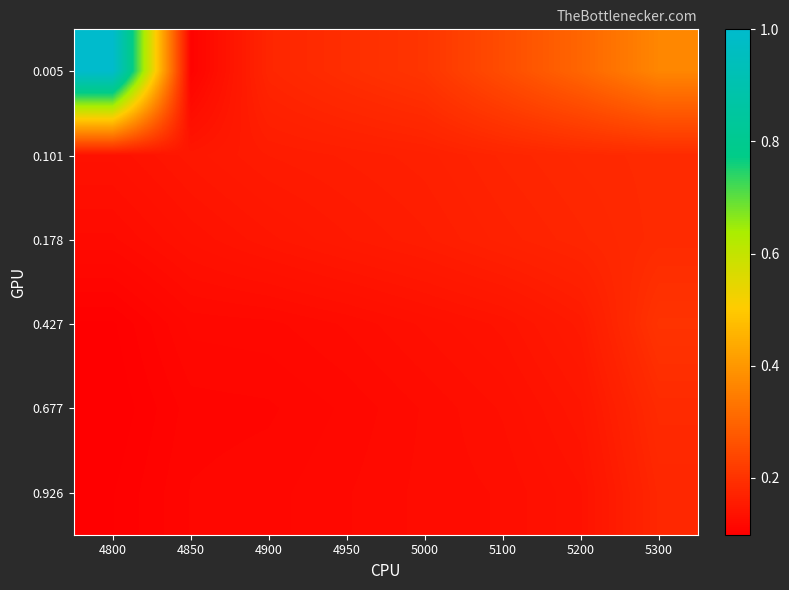

Between 5200 and 5100, which is larger?

5200